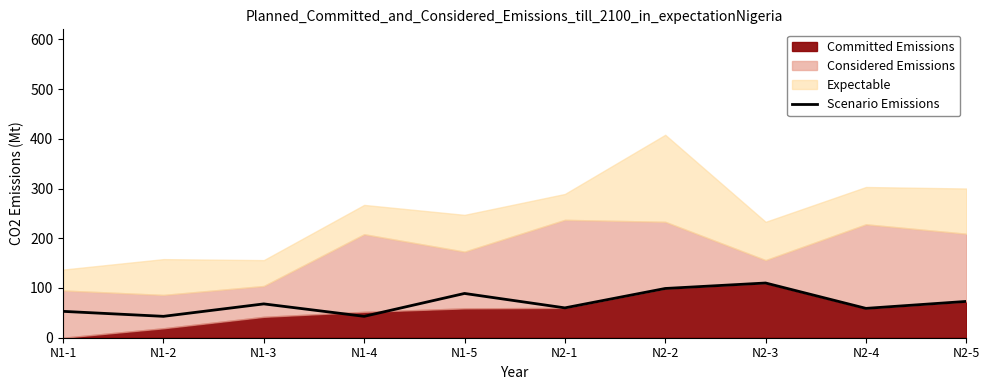

Reading left to right, list all the values displayed in this chart.

53	43	68	43	89	60	99	110	59	73